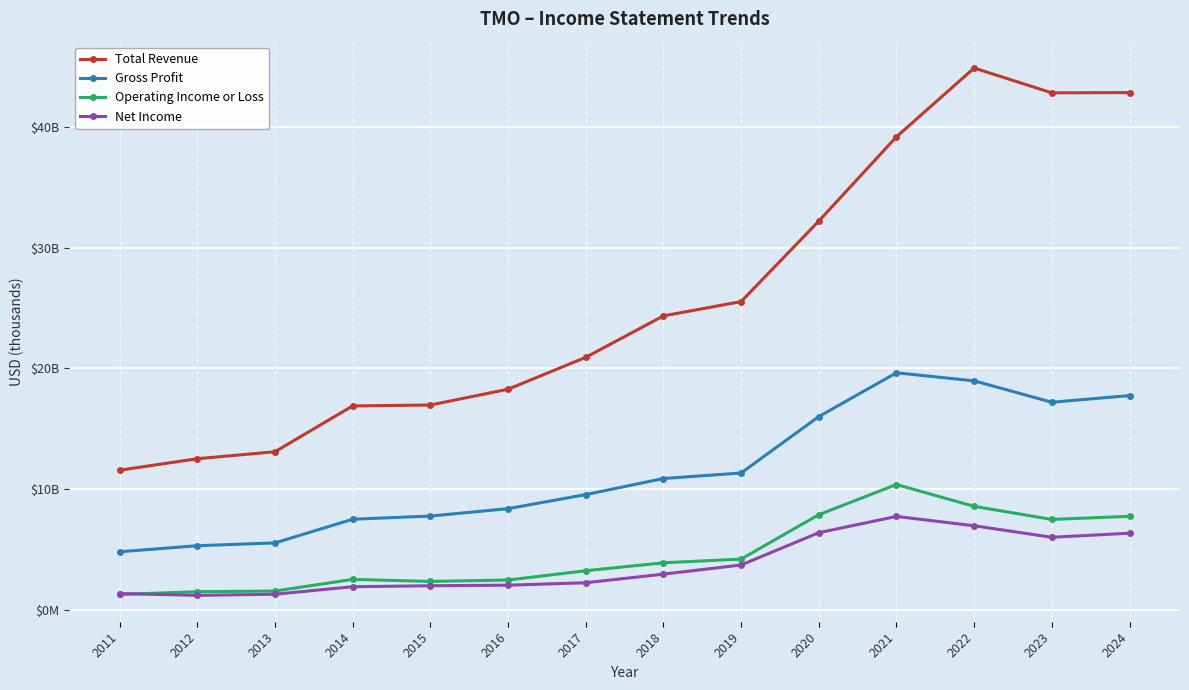

Which has a higher value, 2021 or 2013?

2021